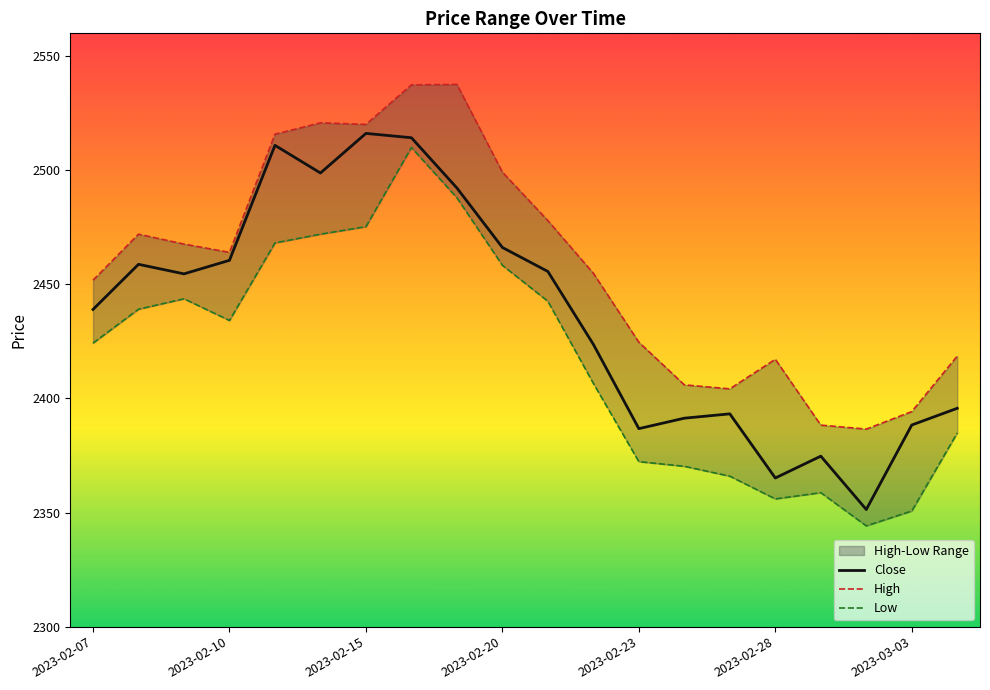

Which series has the largest total across all categories?

High